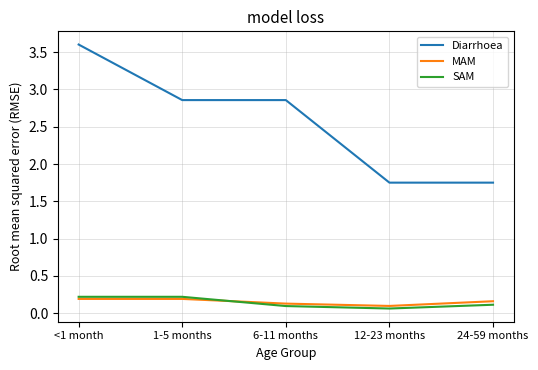

What is the difference between the highest and lowest values at 1-5 months?

2.7